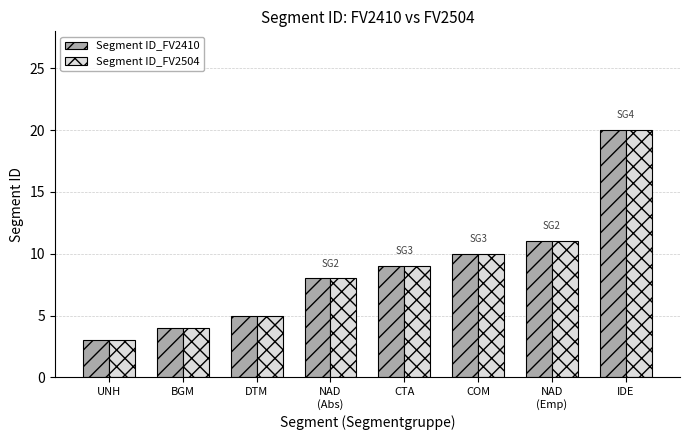

Reading right to left, extract all data points from this chart.

Segment ID_FV2410: 20	11	10	9	8	5	4	3
Segment ID_FV2504: 20	11	10	9	8	5	4	3